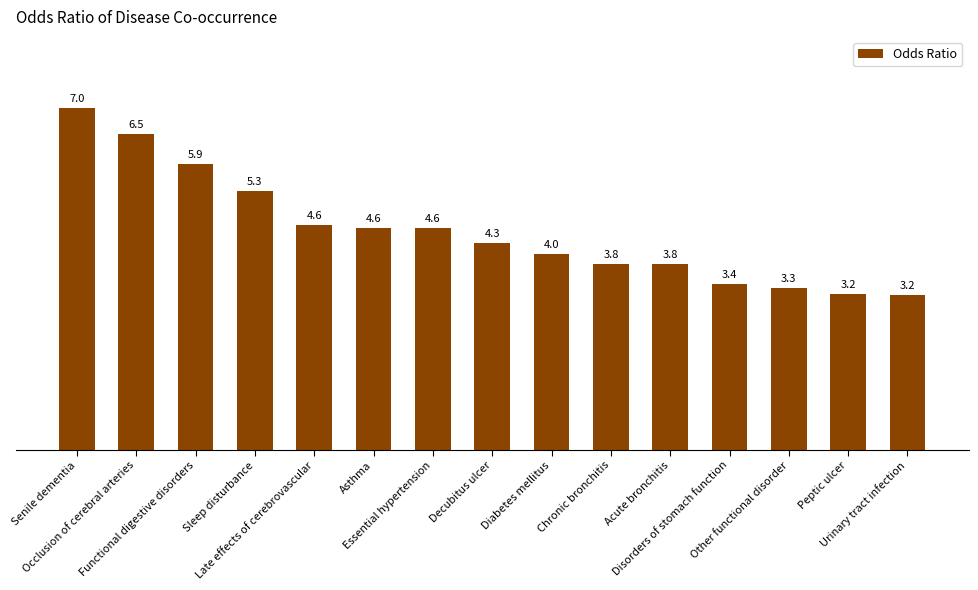

What is the difference between the values at Decubitus ulcer and Urinary tract infection?

1.1